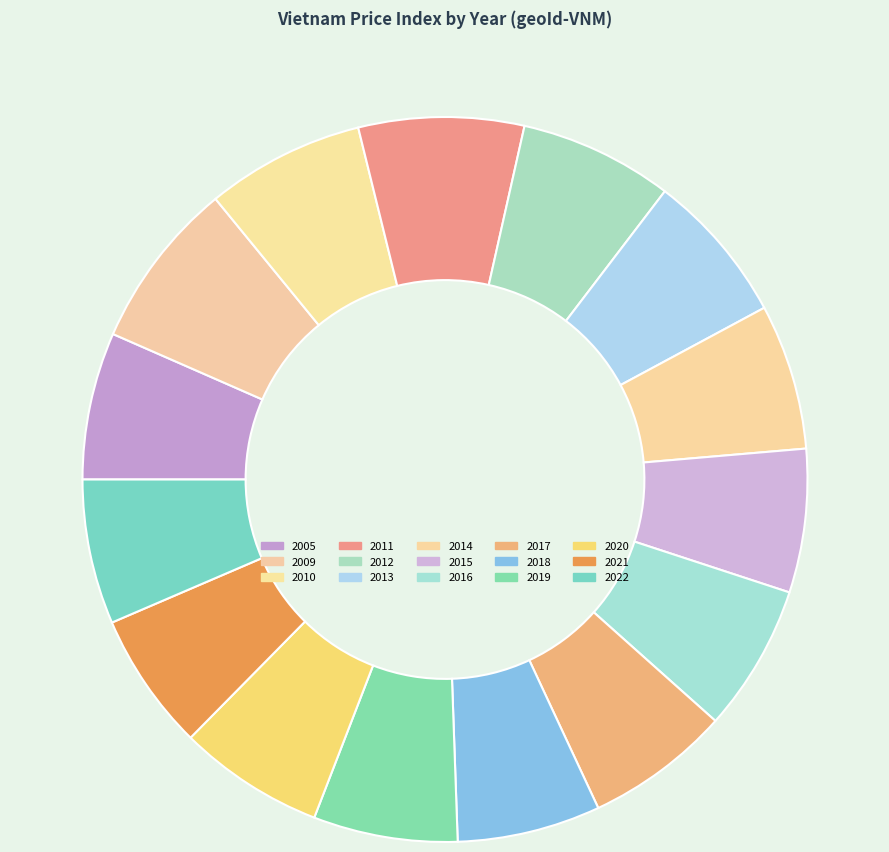

Between 2018 and 2022, which is larger?

2022